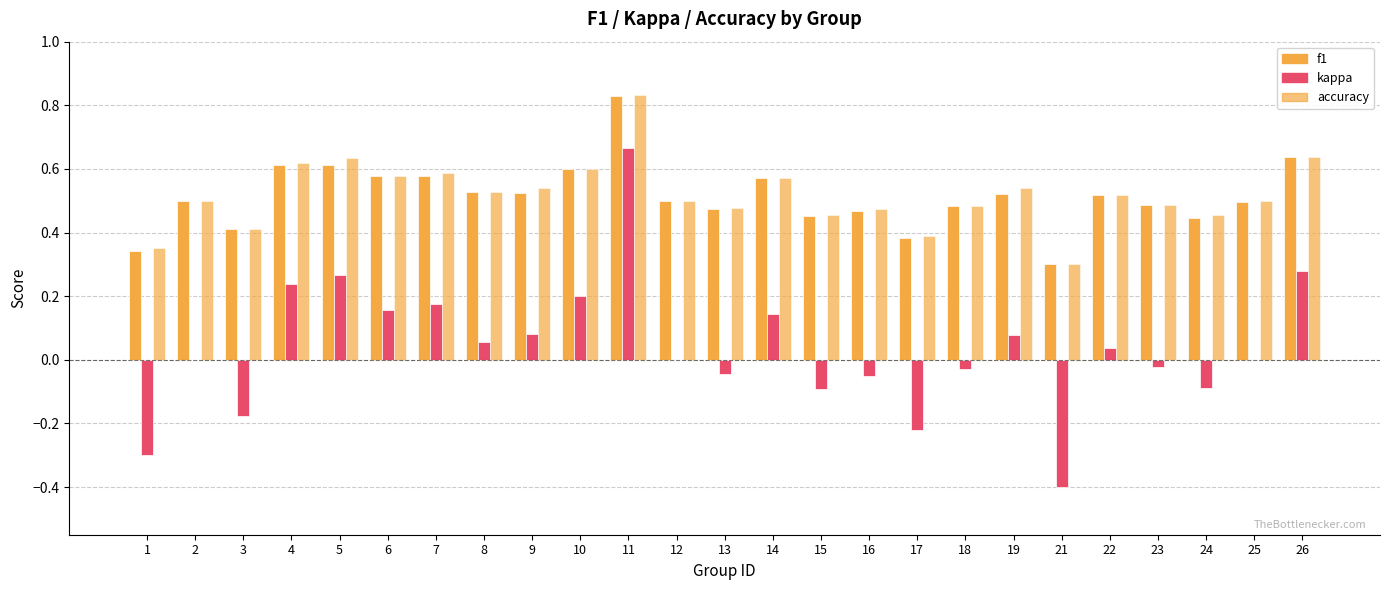

Reading left to right, extract all data points from this chart.

f1: 1=0.3	2=0.5	3=0.4	4=0.6	5=0.6	6=0.6	7=0.6	8=0.5	9=0.5	10=0.6	11=0.8	12=0.5	13=0.5	14=0.6	15=0.5	16=0.5	17=0.4	18=0.5	19=0.5	21=0.3	22=0.5	23=0.5	24=0.4	25=0.5	26=0.6
kappa: 1=-0.3	2=0.0	3=-0.2	4=0.2	5=0.3	6=0.2	7=0.2	8=0.1	9=0.1	10=0.2	11=0.7	12=0.0	13=-0.0	14=0.1	15=-0.1	16=-0.1	17=-0.2	18=-0.0	19=0.1	21=-0.4	22=0.0	23=-0.0	24=-0.1	25=0.0	26=0.3
accuracy: 1=0.3	2=0.5	3=0.4	4=0.6	5=0.6	6=0.6	7=0.6	8=0.5	9=0.5	10=0.6	11=0.8	12=0.5	13=0.5	14=0.6	15=0.5	16=0.5	17=0.4	18=0.5	19=0.5	21=0.3	22=0.5	23=0.5	24=0.5	25=0.5	26=0.6